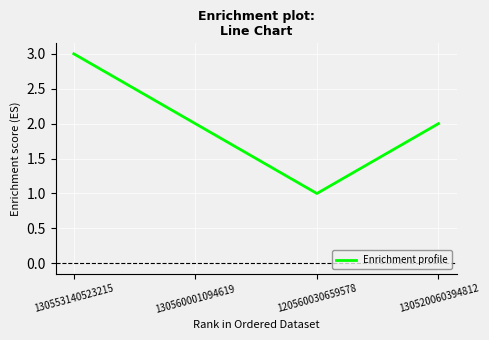

What is the average value?

2